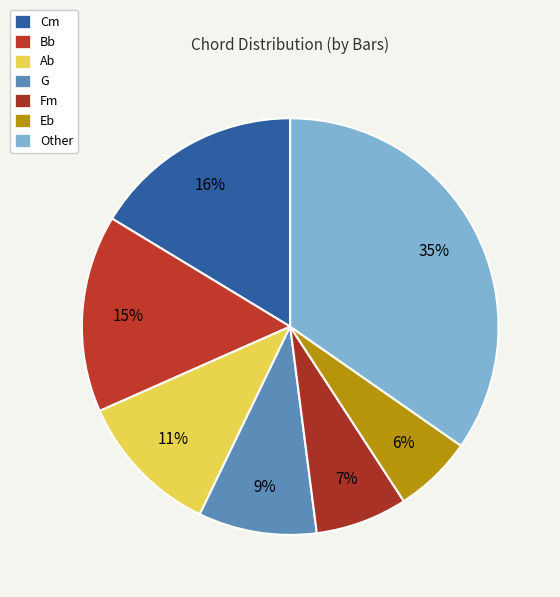

What is the change in value from Fm to Eb?

-1